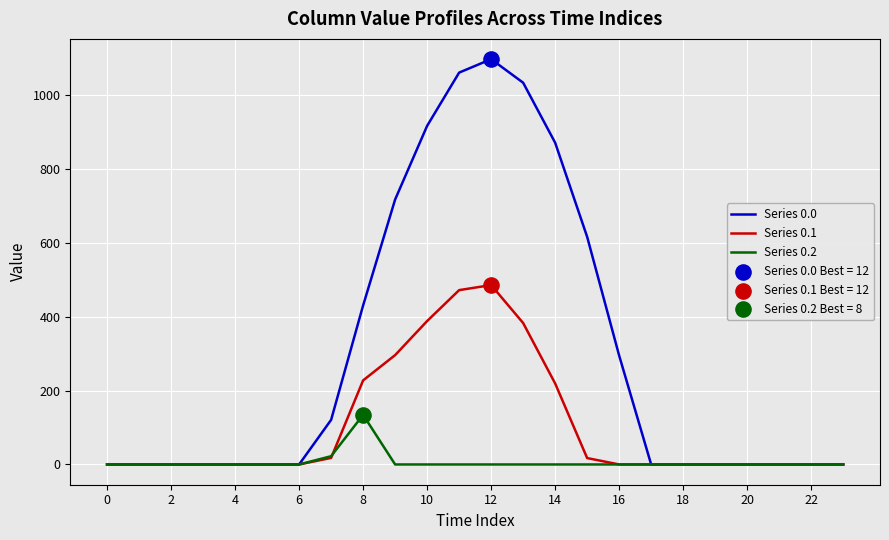

Which series has the widest spread of values?

Series 0.0